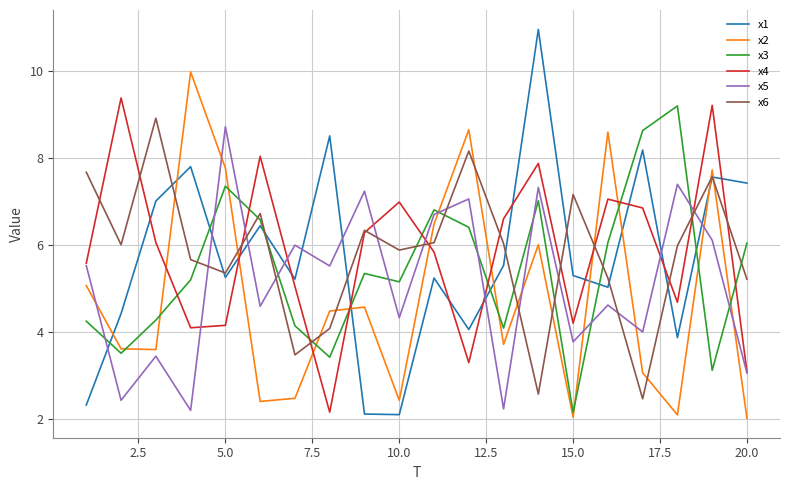

Which series has the widest spread of values?

x1